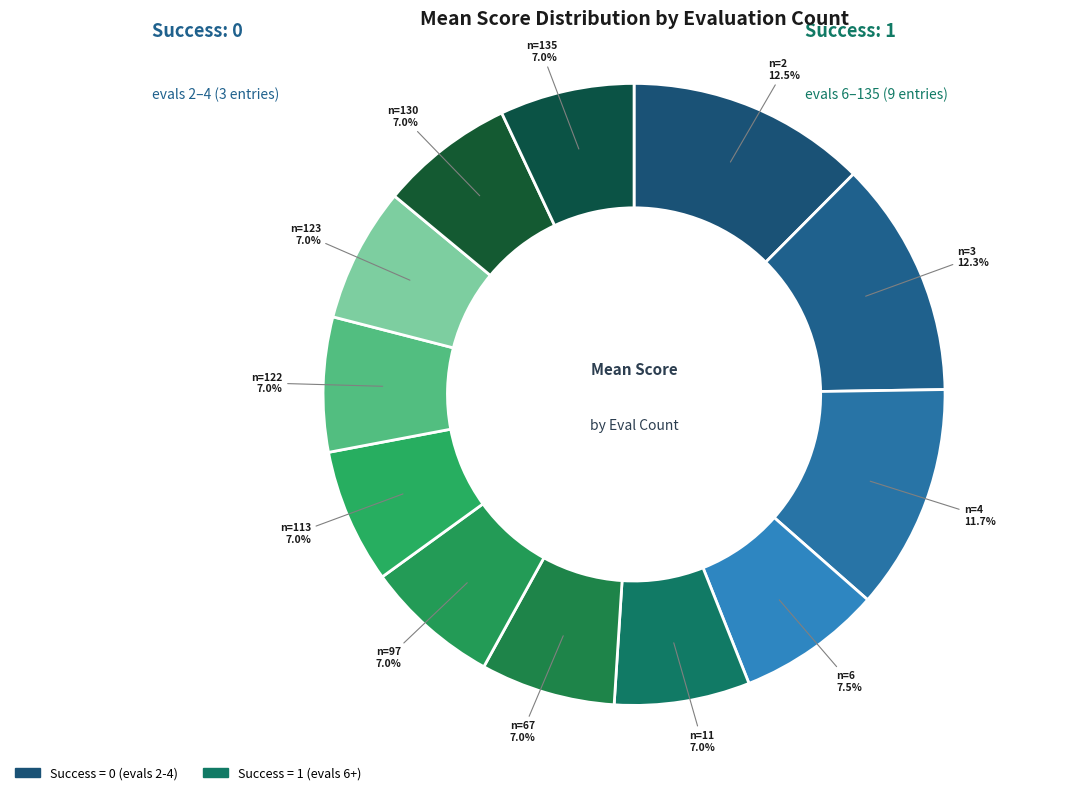

To the nearest percent, what is the difference between the largest and smallest slice percentages?

5%